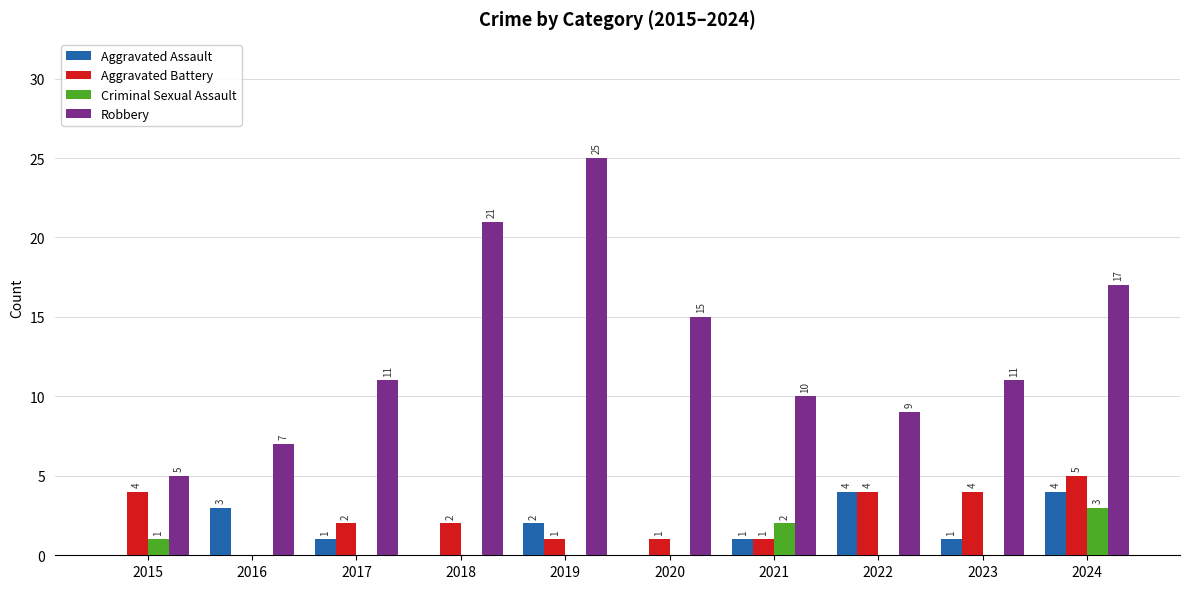

Which series has the largest total across all categories?

Robbery